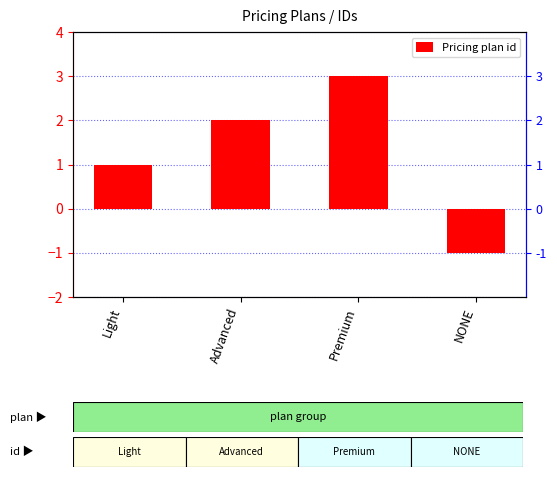

Which has a higher value, Advanced or Premium?

Premium